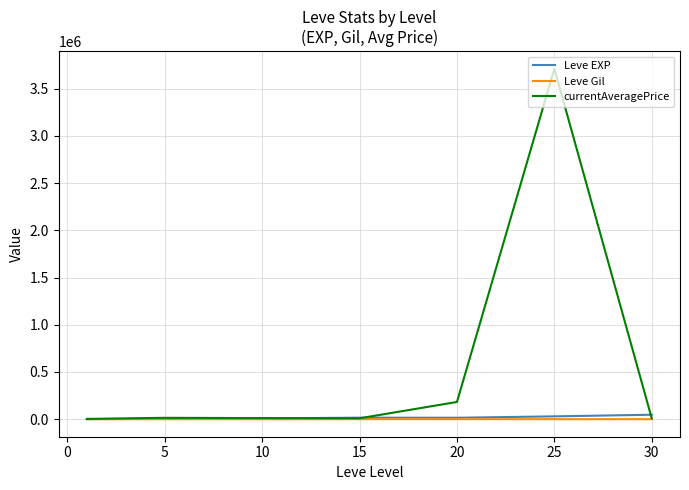

Which series has the largest total across all categories?

currentAveragePrice